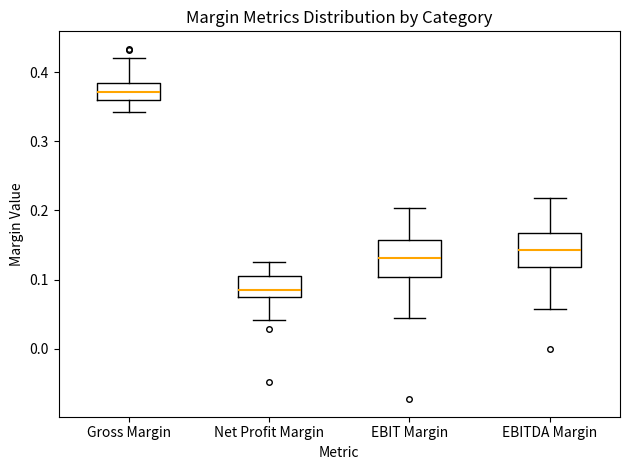

Reading left to right, read every box against the y-axis: the position of its median line, the range the box covers, and the ends of its whiskers. The values are not printed on the chart, so give them approximately, as read against the axis.

Gross Margin: median 0.37, box 0.36 to 0.38, whiskers 0.34 to 0.42
Net Profit Margin: median 0.09, box 0.08 to 0.10, whiskers 0.04 to 0.12
EBIT Margin: median 0.13, box 0.10 to 0.16, whiskers 0.04 to 0.20
EBITDA Margin: median 0.14, box 0.12 to 0.17, whiskers 0.06 to 0.22